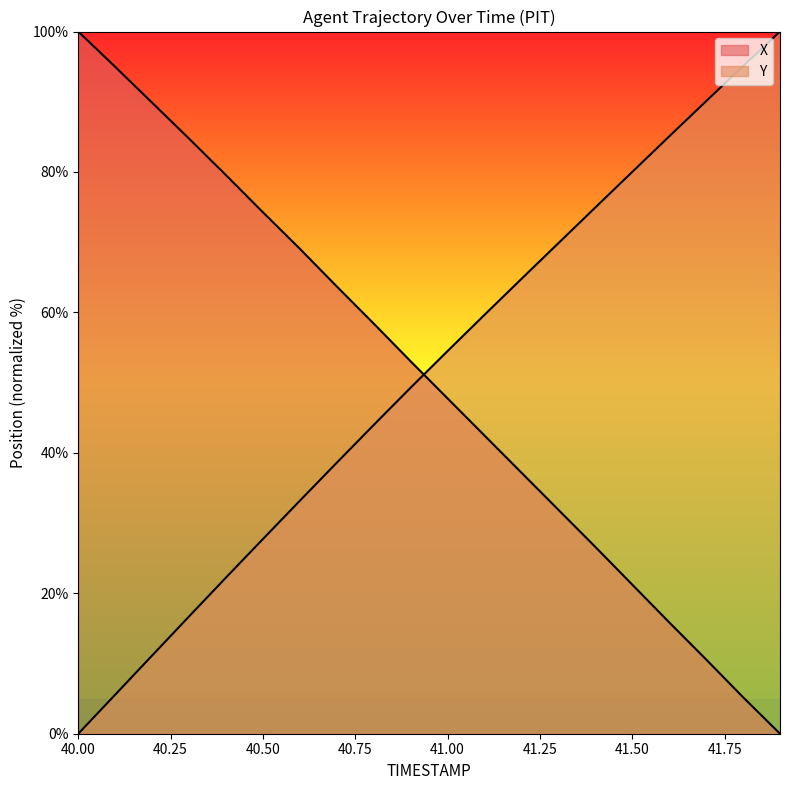

What is the value of the X point at the 14th from the left?

31.9